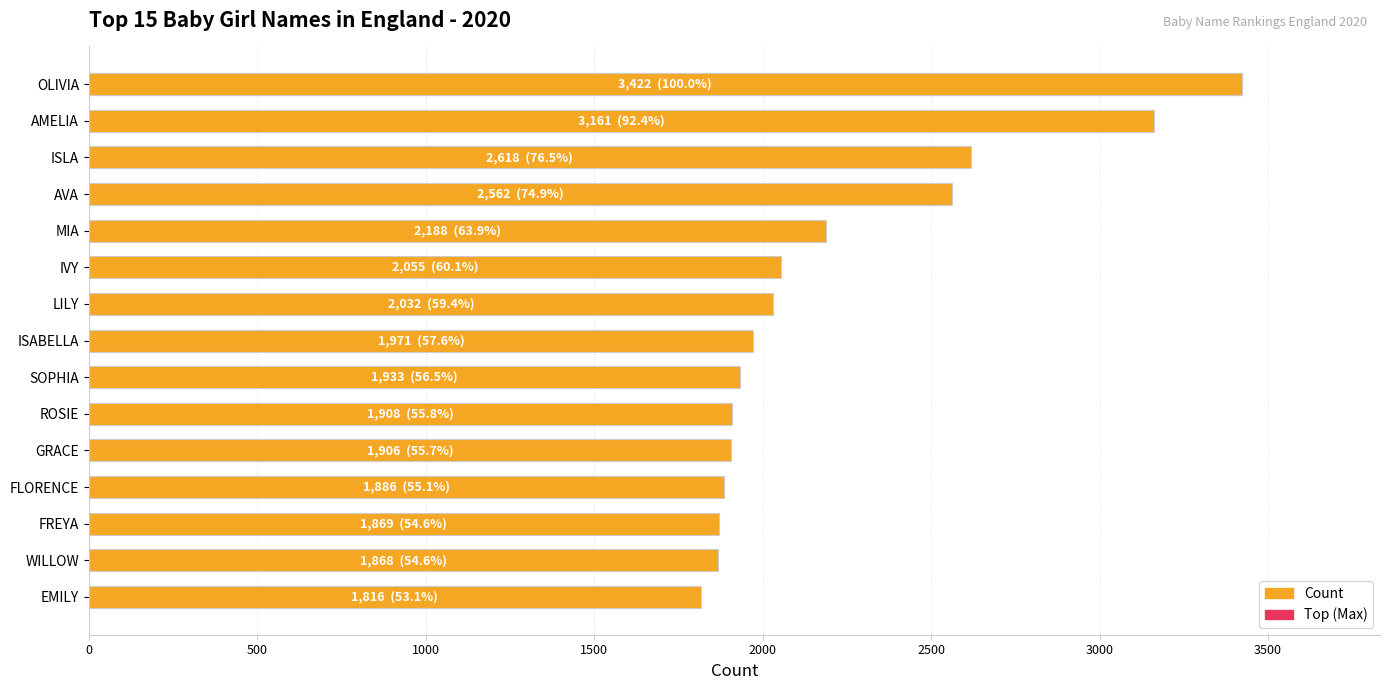

Between AVA and WILLOW, which is larger?

AVA